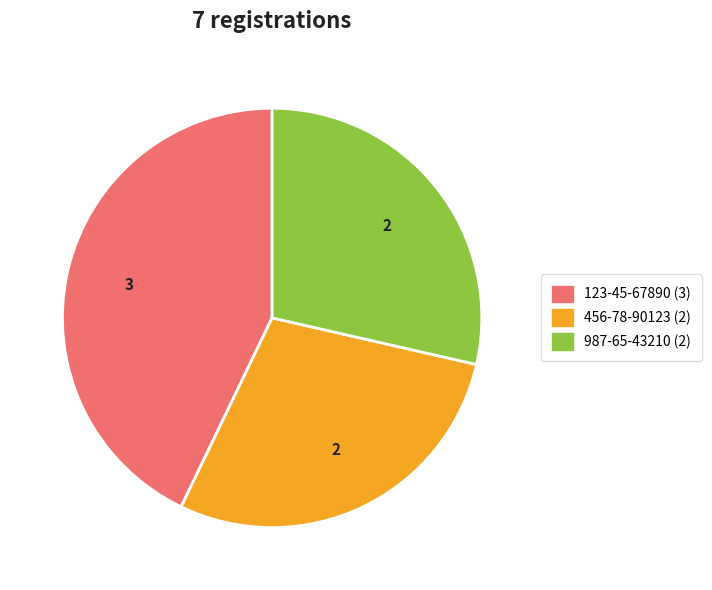

How many slices are in this pie chart?

3